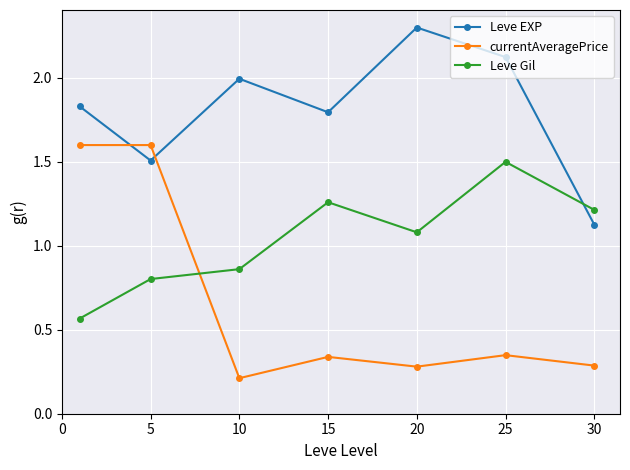

List the series in order of their peak value, lowest first.

Leve Gil, currentAveragePrice, Leve EXP